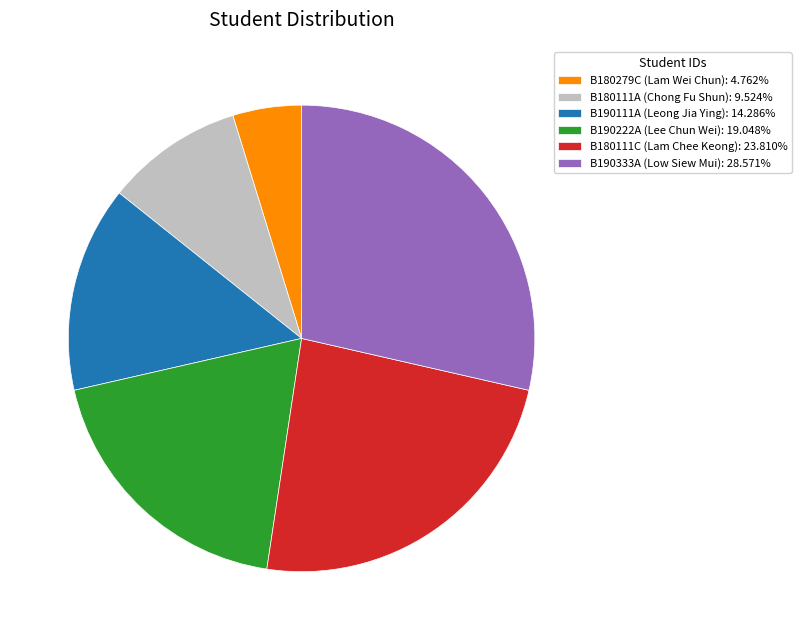

Do B190222A (Lee Chun Wei): 19.048% and B180111C (Lam Chee Keong): 23.810% together represent more than half of the pie?

No